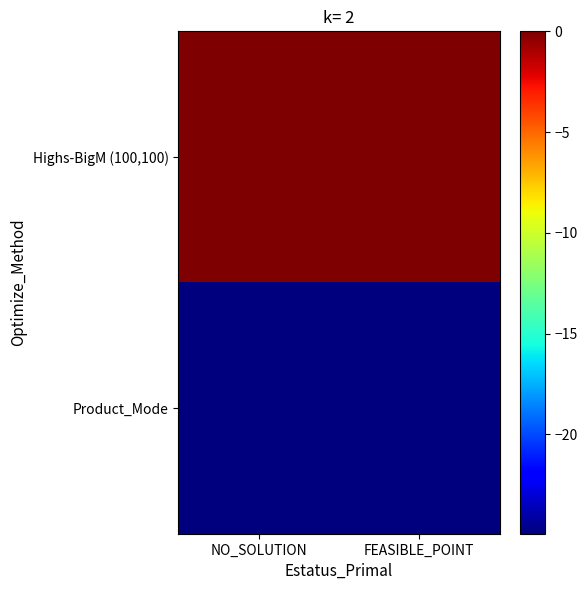

List the series in order of their overall mean, highest first.

Highs-BigM (100,100), Product_Mode